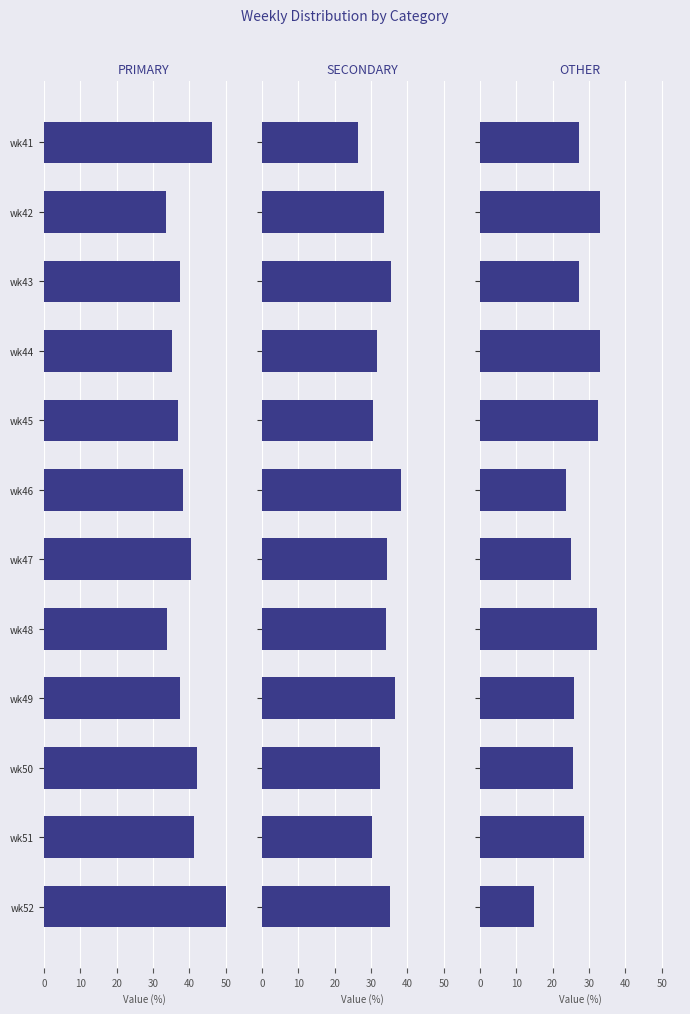

What are all the series names shown in the legend?

PRIMARY, SECONDARY, OTHER